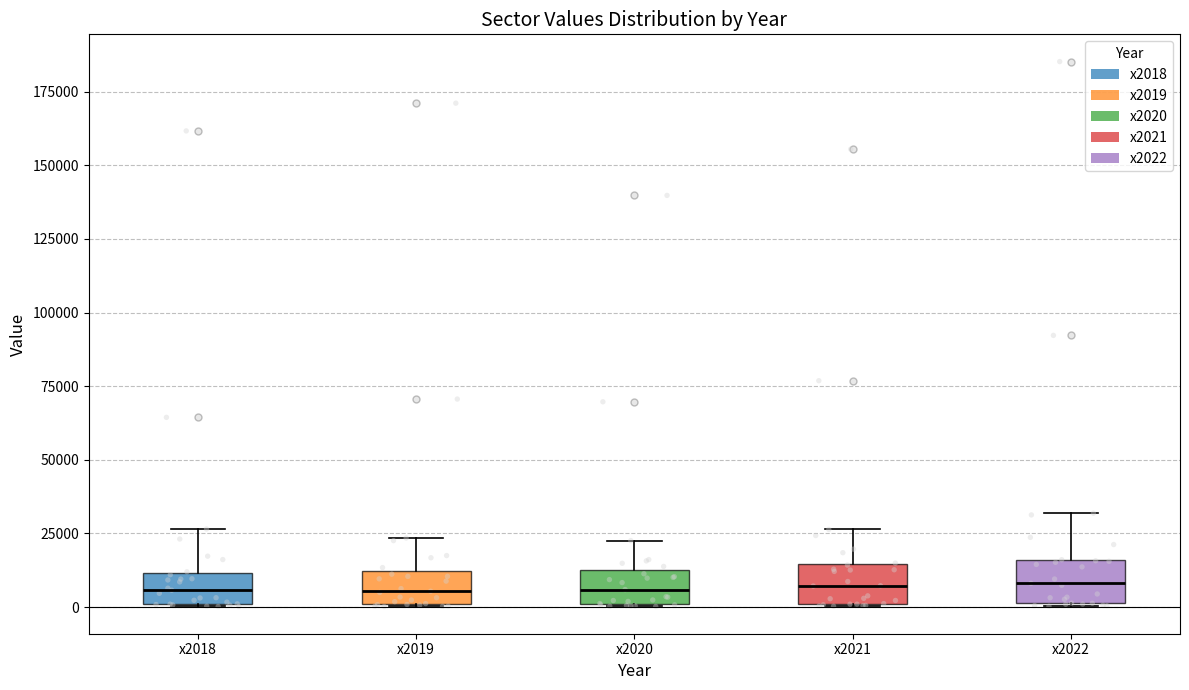

Reading left to right, read every box against the y-axis: the position of its median line, the range the box covers, and the ends of its whiskers. The values are not printed on the chart, so give them approximately, as read against the axis.

x2018: median 5000, box 0 to 10000, whiskers 0 to 25000
x2019: median 5000, box 0 to 10000, whiskers 0 to 25000
x2020: median 5000, box 0 to 15000, whiskers 0 to 25000
x2021: median 5000, box 0 to 15000, whiskers 0 to 25000
x2022: median 10000, box 0 to 15000, whiskers 0 to 30000